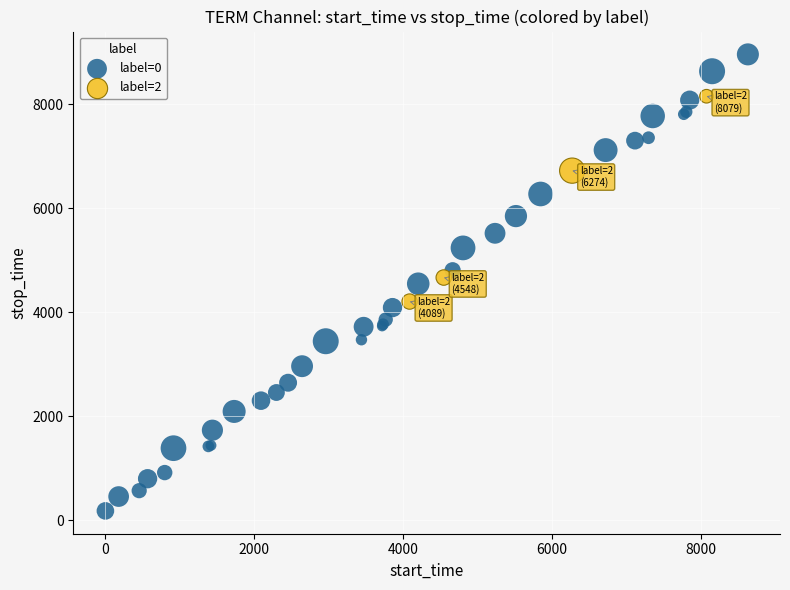

Which series contains the lowest Y value?

label=0